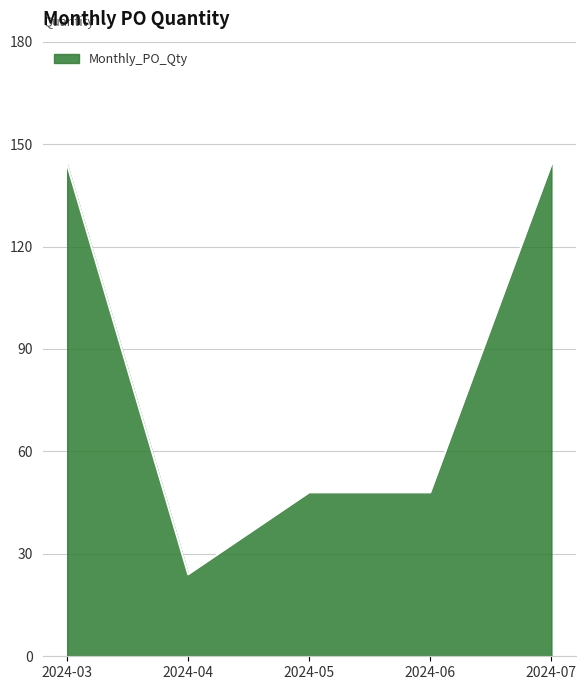

Reading right to left, list all the values displayed in this chart.

2024-07=144	2024-06=48	2024-05=48	2024-04=24	2024-03=144